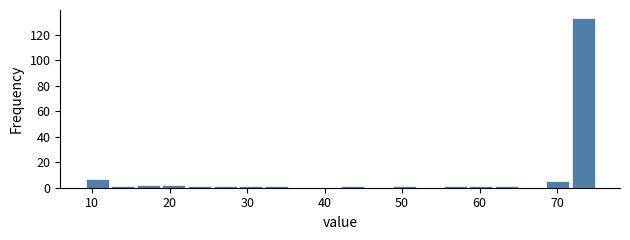

Around what value on the x-axis is the tallest bar? Give the approximate position of its centre, as read against the axis.

73